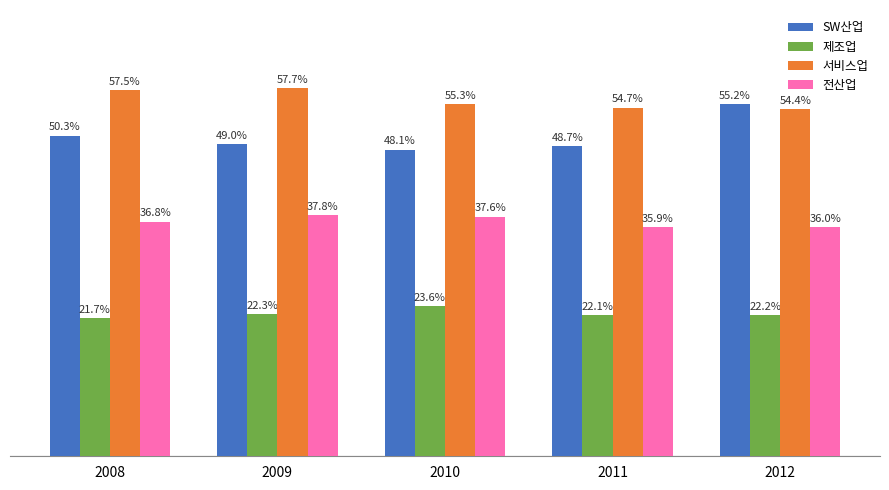

List the series in order of their overall mean, highest first.

서비스업, SW산업, 전산업, 제조업